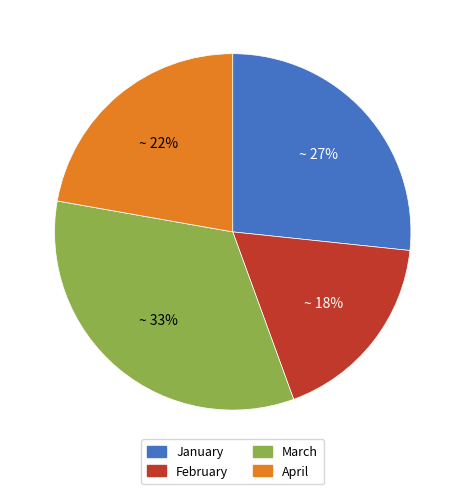

What is the smallest slice in the pie chart?

February